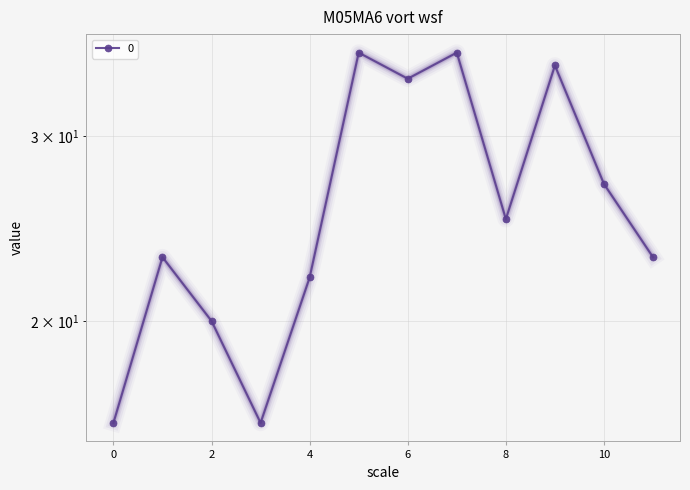

What is the minimum value shown in the chart?

16